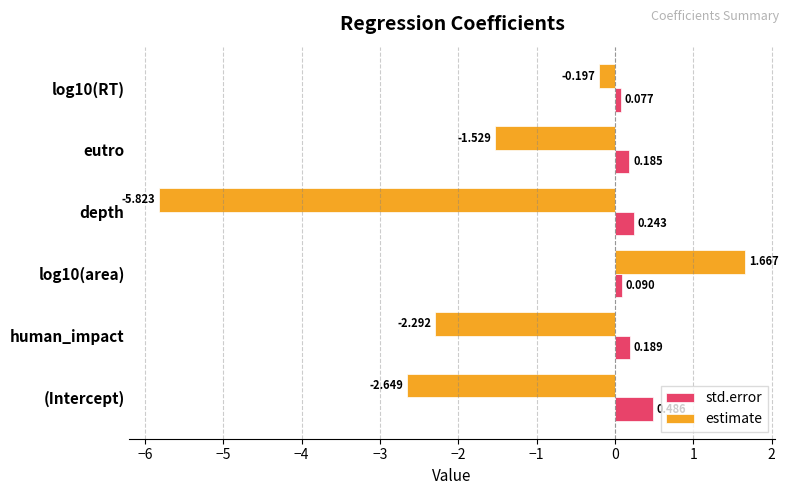

What are all the series names shown in the legend?

std.error, estimate